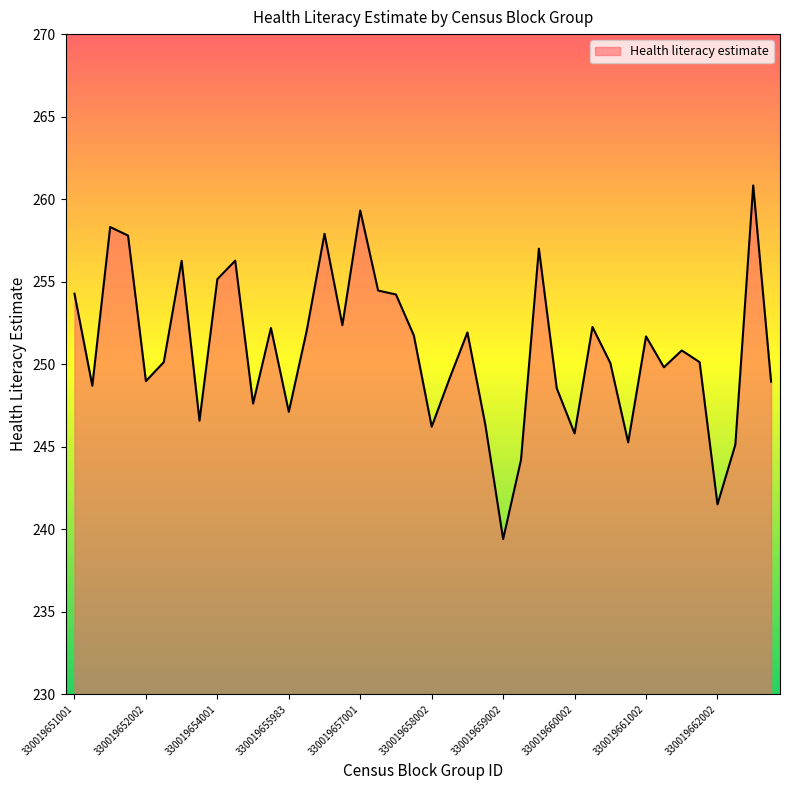

How many lines are shown in the chart?

1